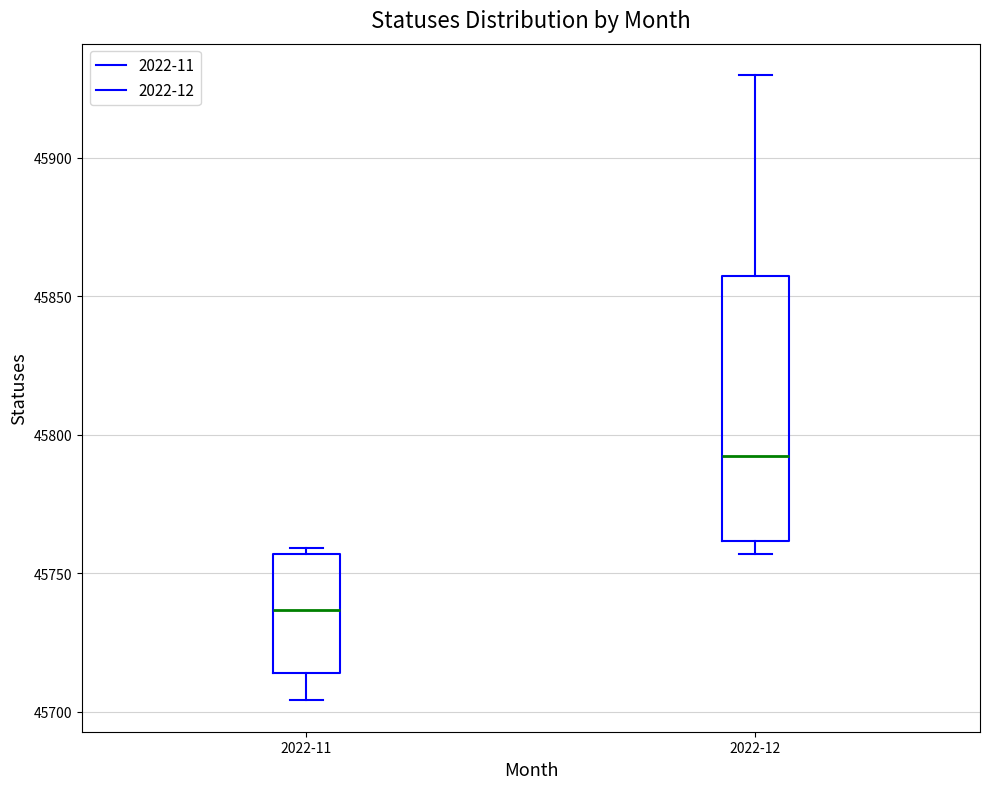

Which box has the highest median line?

2022-12